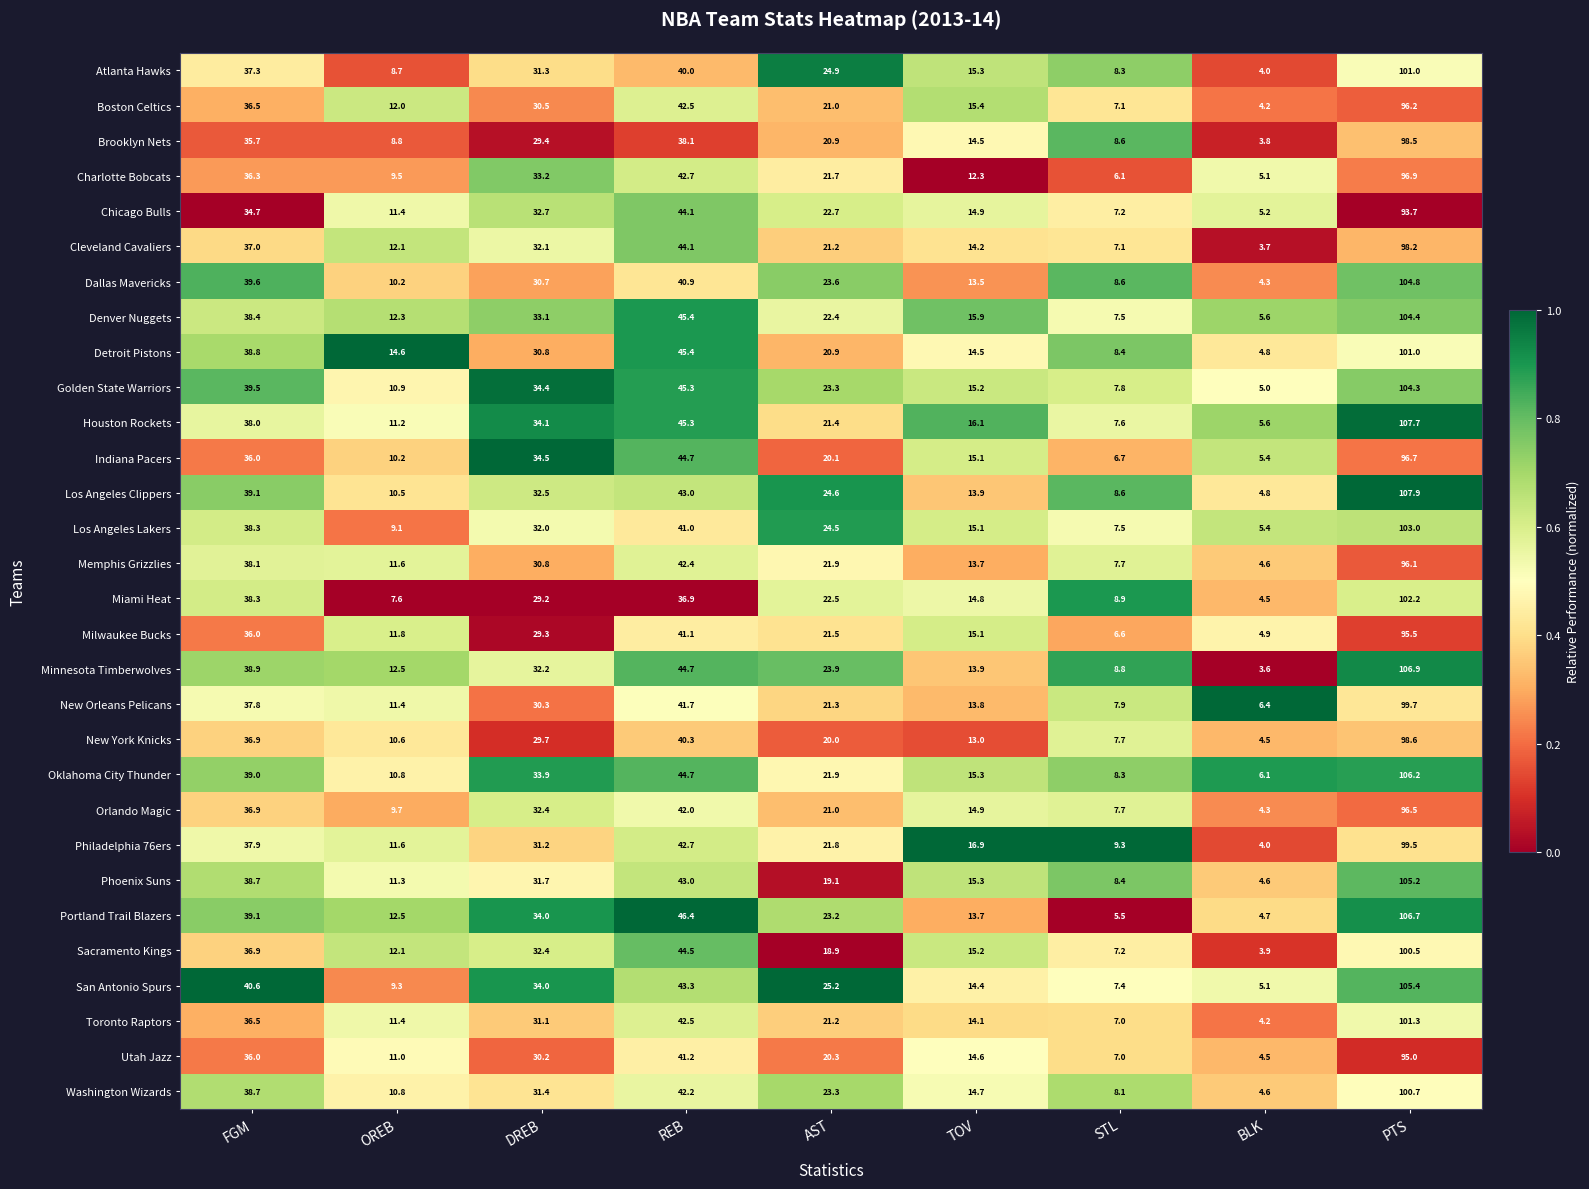

What is the spread (max minus min) of values at TOV?

4.6